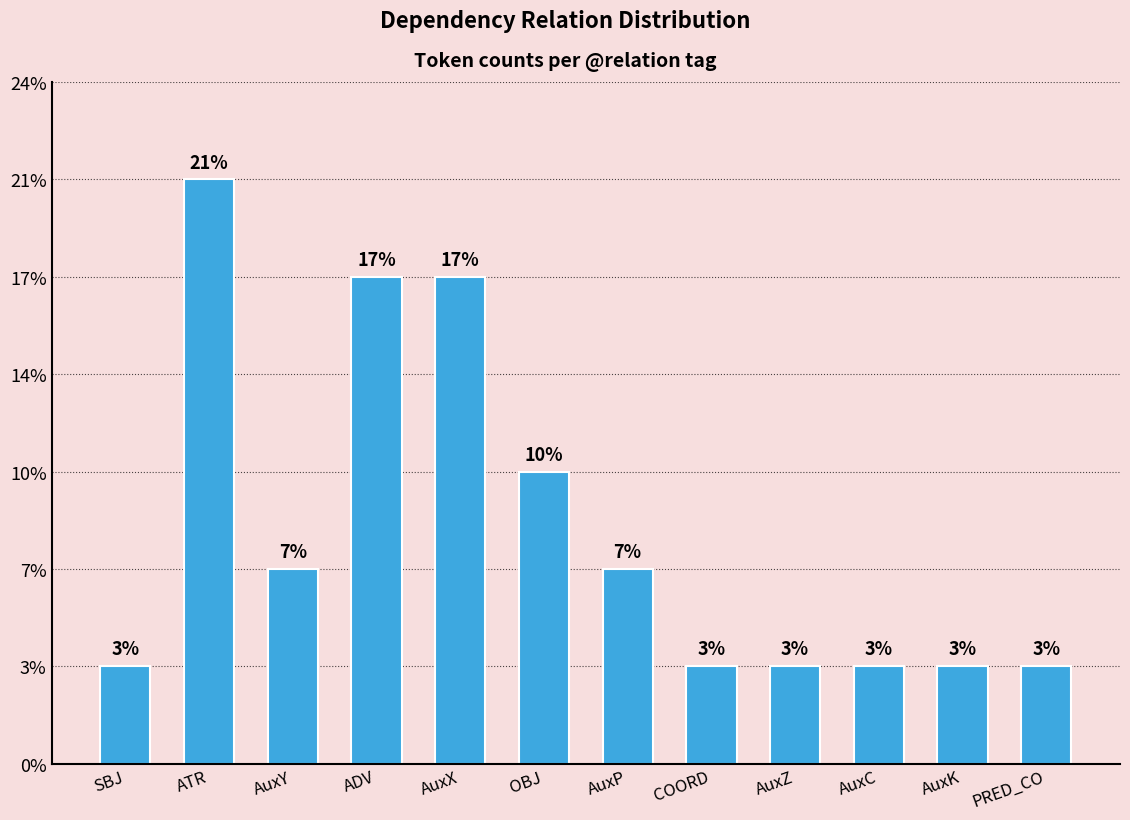

Does the chart contain any negative values?

No